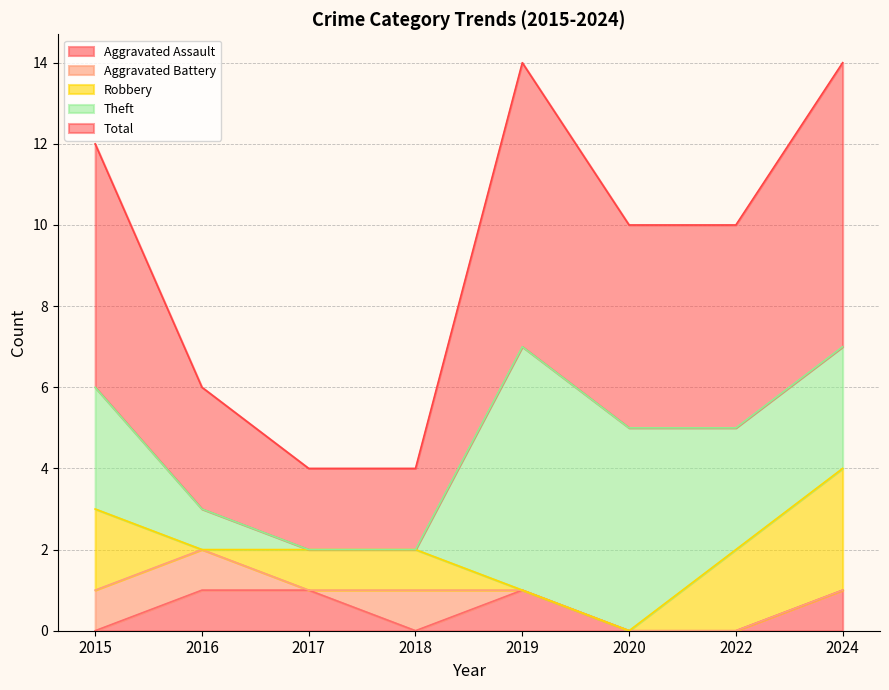

How many categories are shown in the chart?

8